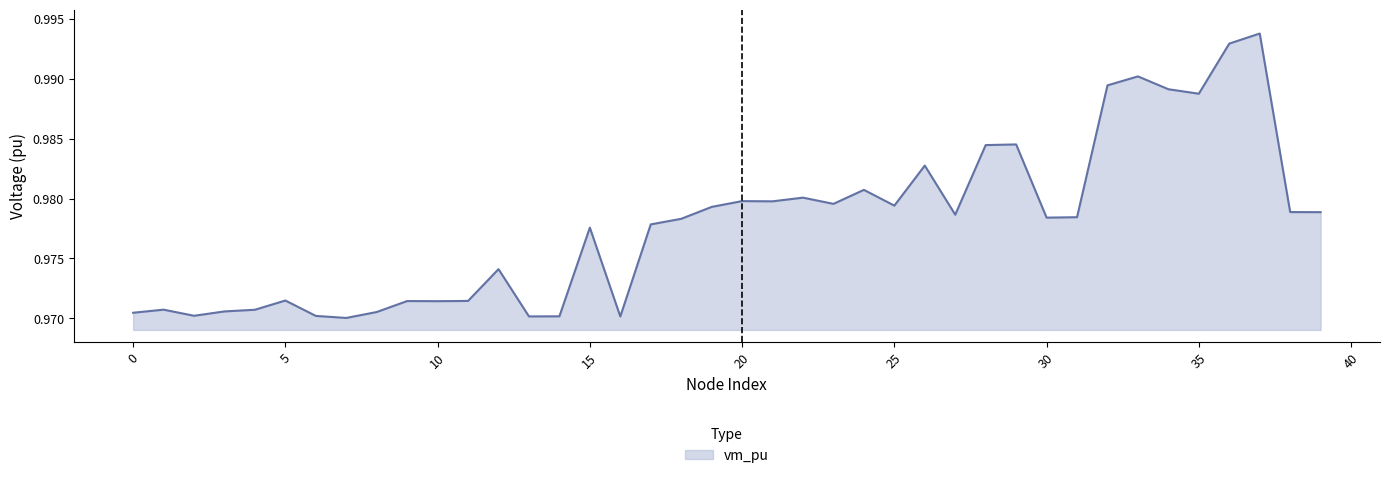

Reading left to right, what are all the values shown in this chart?

0=1.0	1=1.0	2=1.0	3=1.0	4=1.0	5=1.0	6=1.0	7=1.0	8=1.0	9=1.0	10=1.0	11=1.0	12=1.0	13=1.0	14=1.0	15=1.0	16=1.0	17=1.0	18=1.0	19=1.0	20=1.0	21=1.0	22=1.0	23=1.0	24=1.0	25=1.0	26=1.0	27=1.0	28=1.0	29=1.0	30=1.0	31=1.0	32=1.0	33=1.0	34=1.0	35=1.0	36=1.0	37=1.0	38=1.0	39=1.0